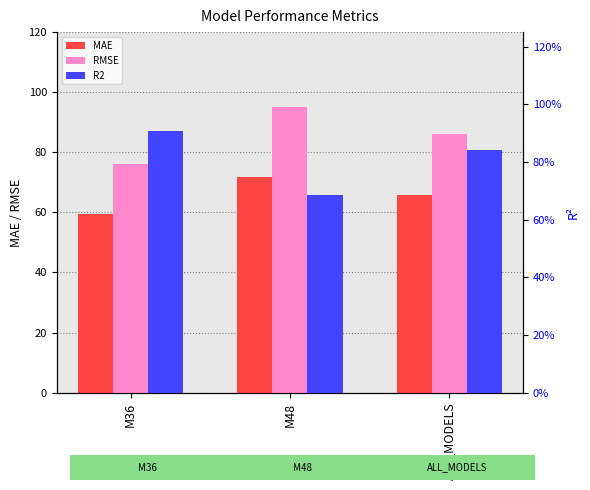

What is the difference between the highest and lowest values at M48?

94.3